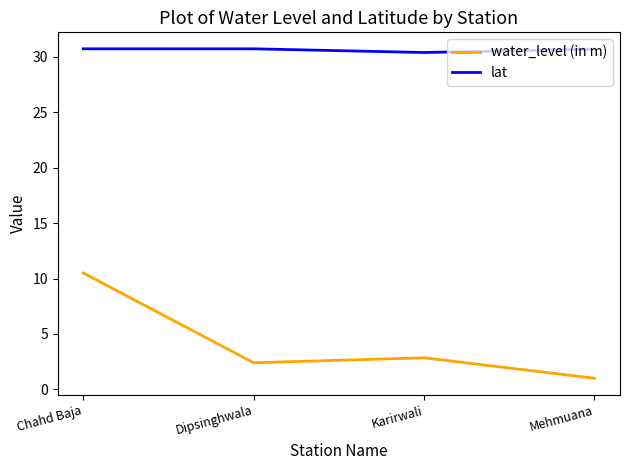

Reading right to left, transcribe all the data shown in this chart.

water_level (in m): Mehmuana=1.0	Karirwali=2.9	Dipsinghwala=2.4	Chahd Baja=10.5
lat: Mehmuana=30.7	Karirwali=30.4	Dipsinghwala=30.7	Chahd Baja=30.7